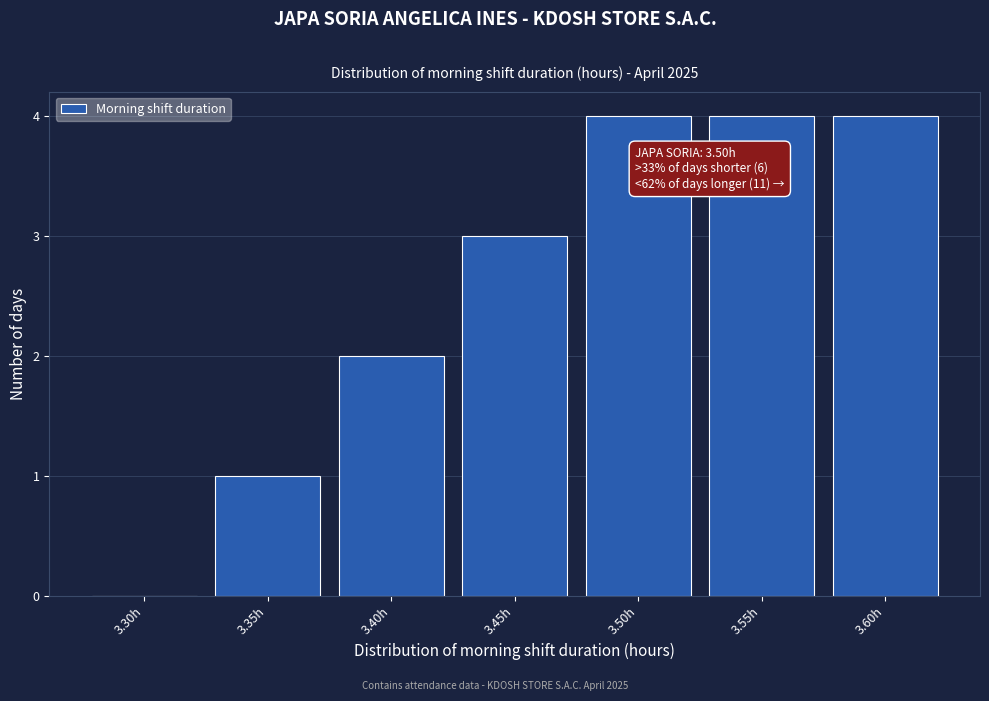

Reading right to left, list all the values displayed in this chart.

3.60h=4	3.55h=4	3.50h=4	3.45h=3	3.40h=2	3.35h=1	3.30h=0